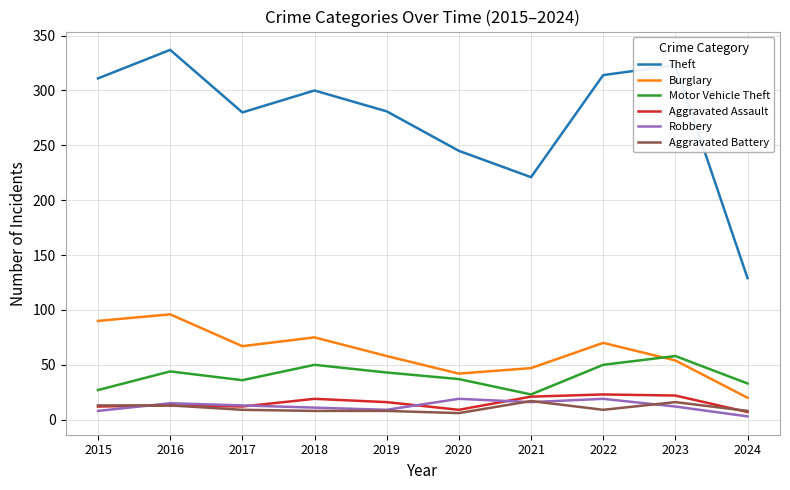

What is the approximate value of Burglary at 2021?

47